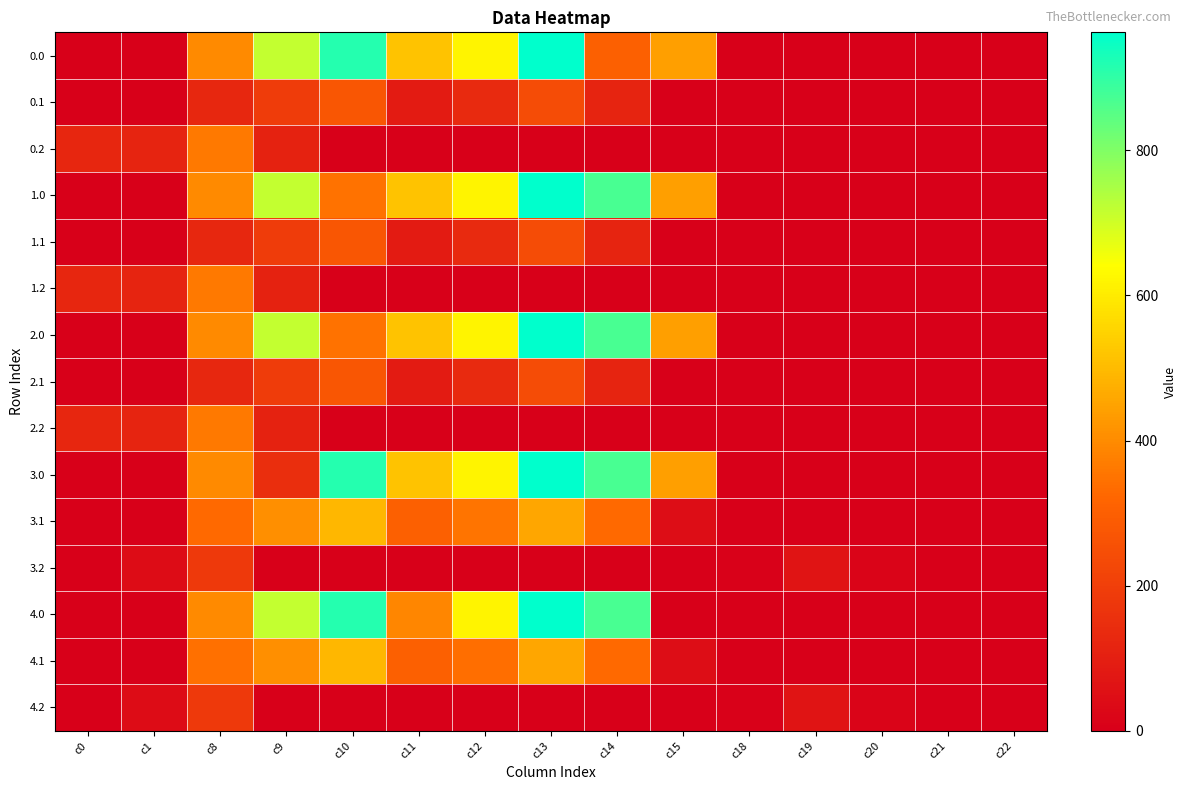

What is the spread (max minus min) of values at c0?

122.9